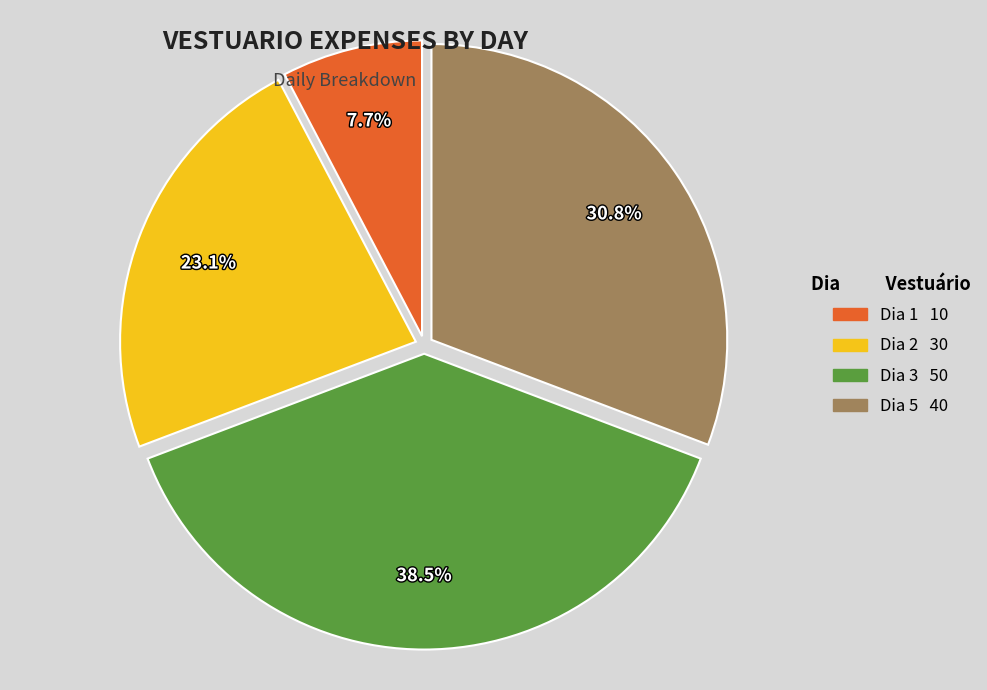

Is there a majority slice in this chart?

No